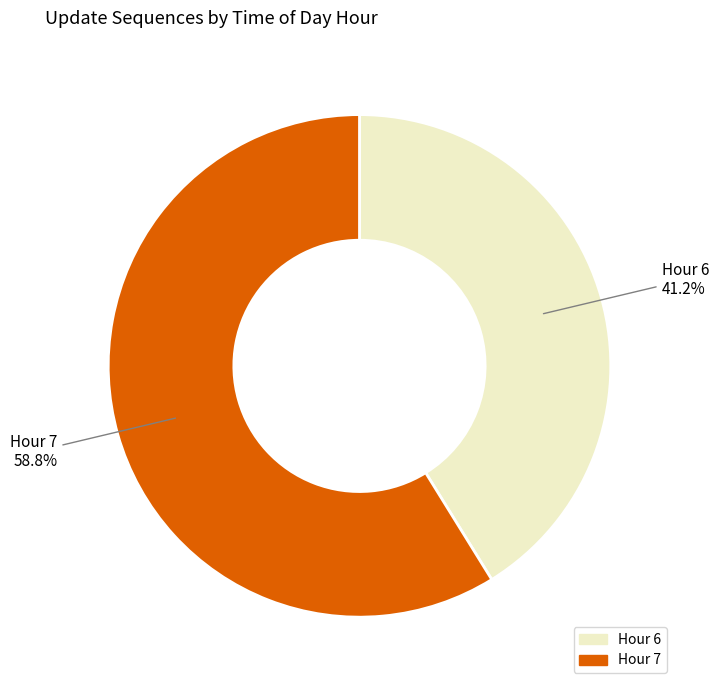

What is the total percentage of Hour 7 and Hour 6?

100.0%